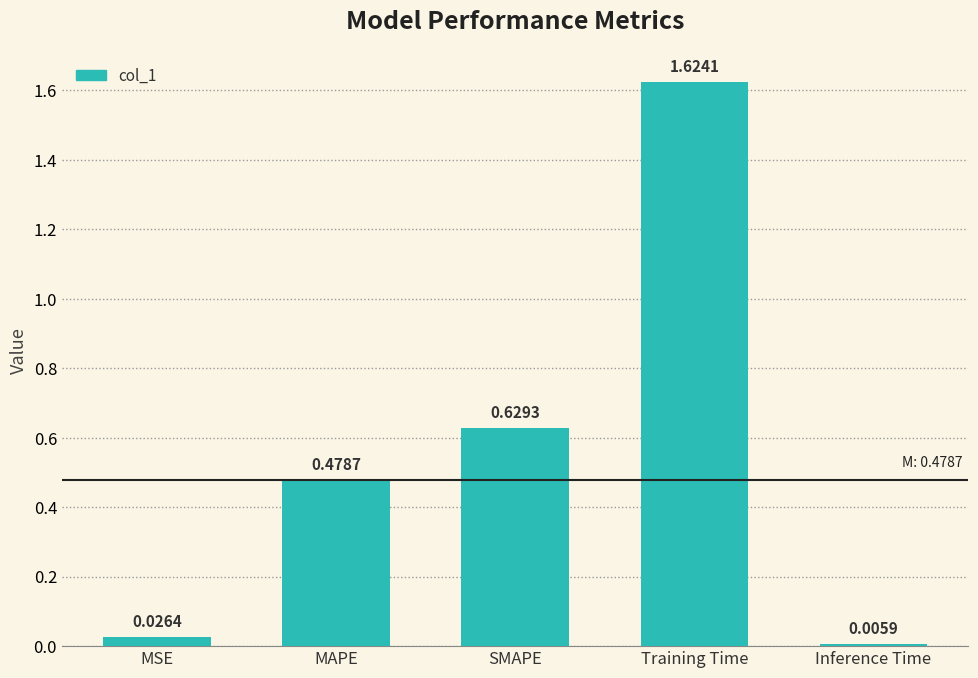

Which category has the highest value across all series?

Training Time